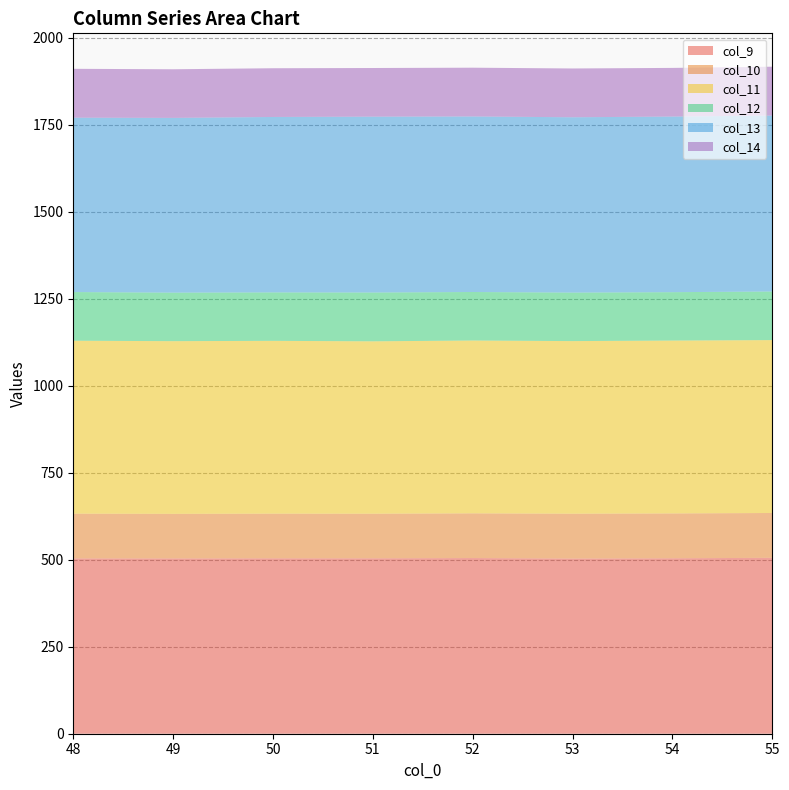

Reading left to right, what are all the values shown in this chart?

col_9: 503.6	503.6	504.0	504.0	504.7	503.3	504.1	505.4
col_10: 128.6	128.0	128.2	128.1	128.4	128.8	128.8	128.8
col_11: 496.9	496.2	496.6	495.4	496.6	496.0	496.7	496.7
col_12: 139.8	139.4	139.2	140.2	139.4	139.4	139.0	139.6
col_13: 501.0	502.0	504.0	505.2	504.3	503.7	504.5	505.4
col_14: 140.4	139.8	140.0	139.8	140.2	140.2	139.8	140.5